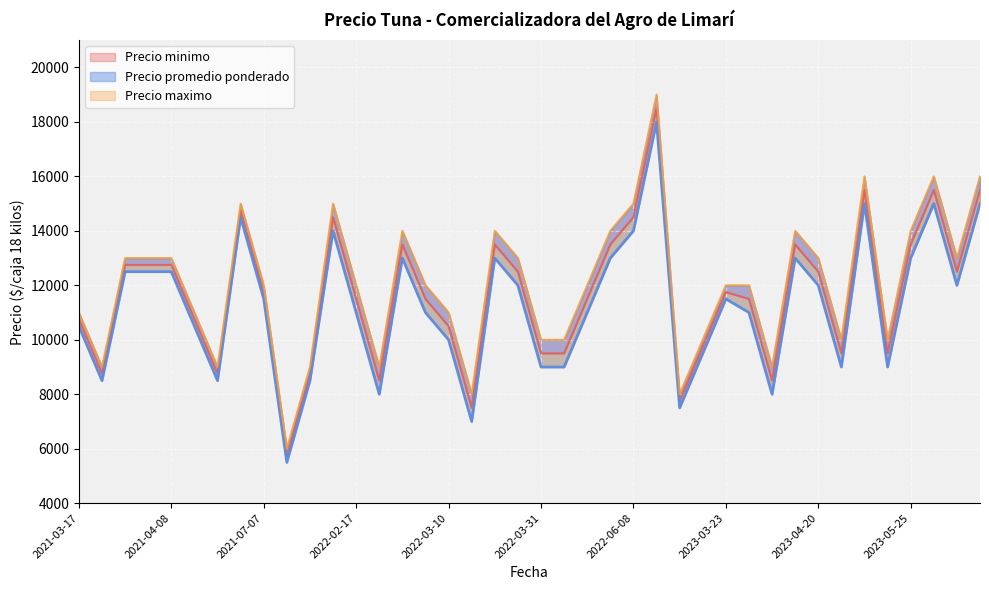

Which series has the largest total across all categories?

Precio maximo